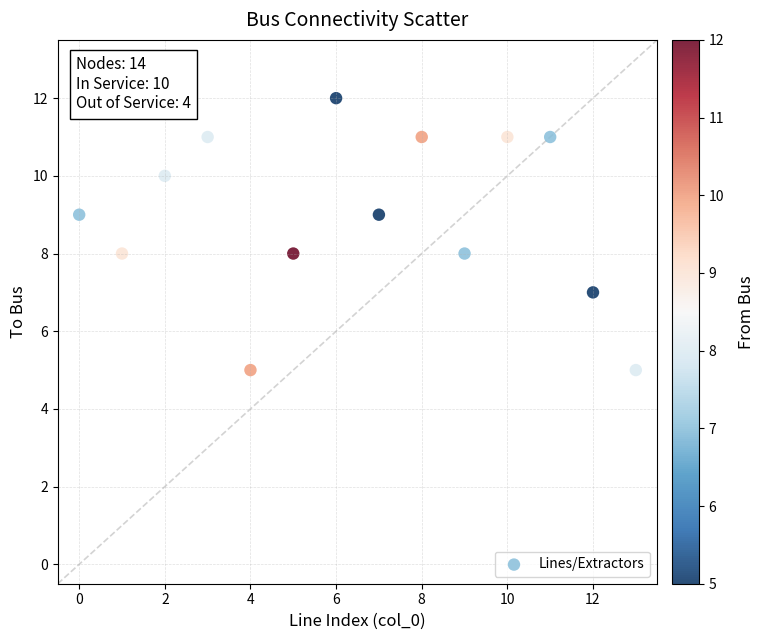

What is the range of Y values (max minus min)?

7